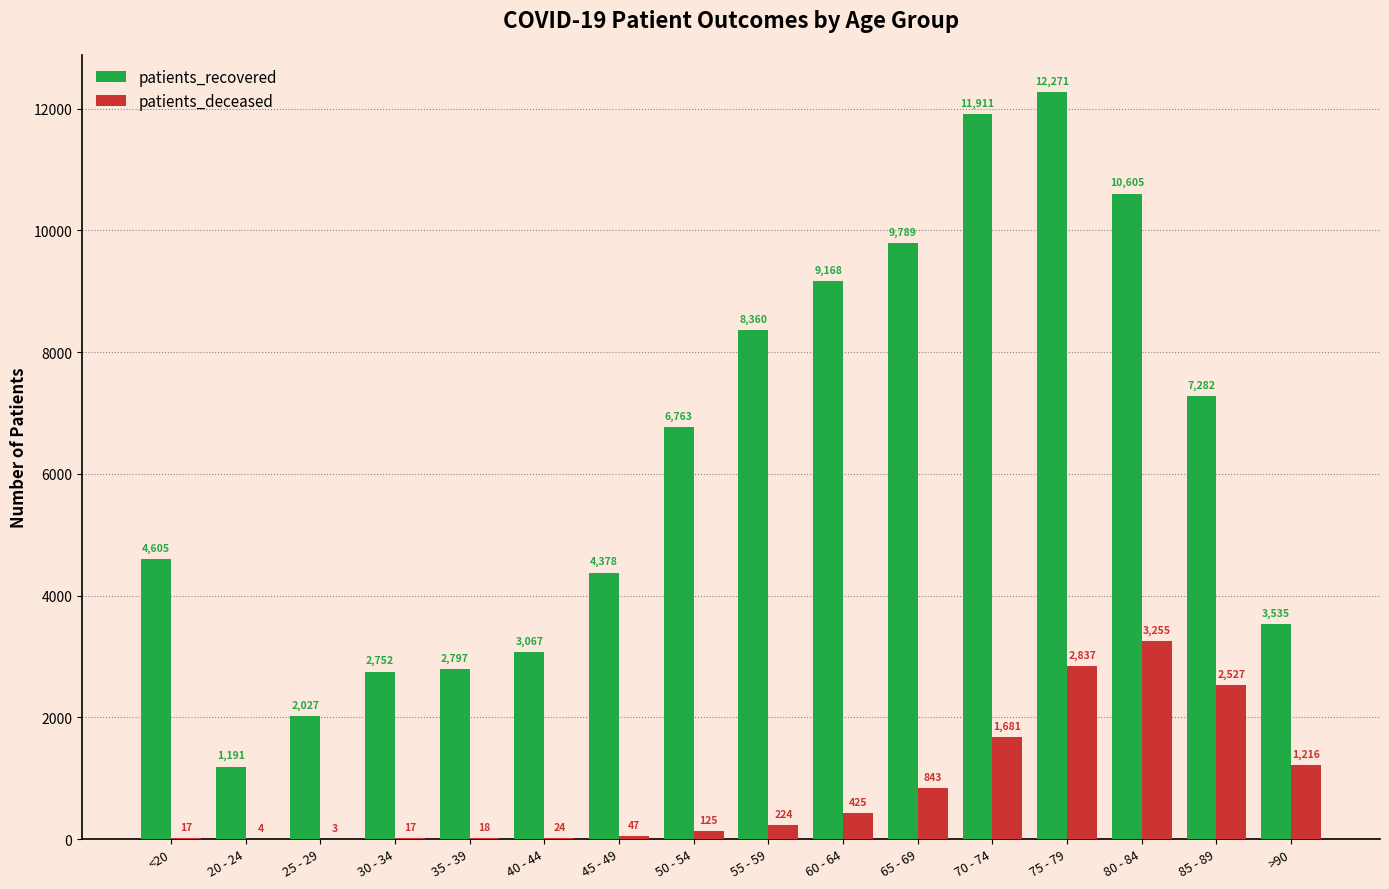

Between 20 - 24 and 25 - 29, which series saw the biggest shift?

patients_recovered